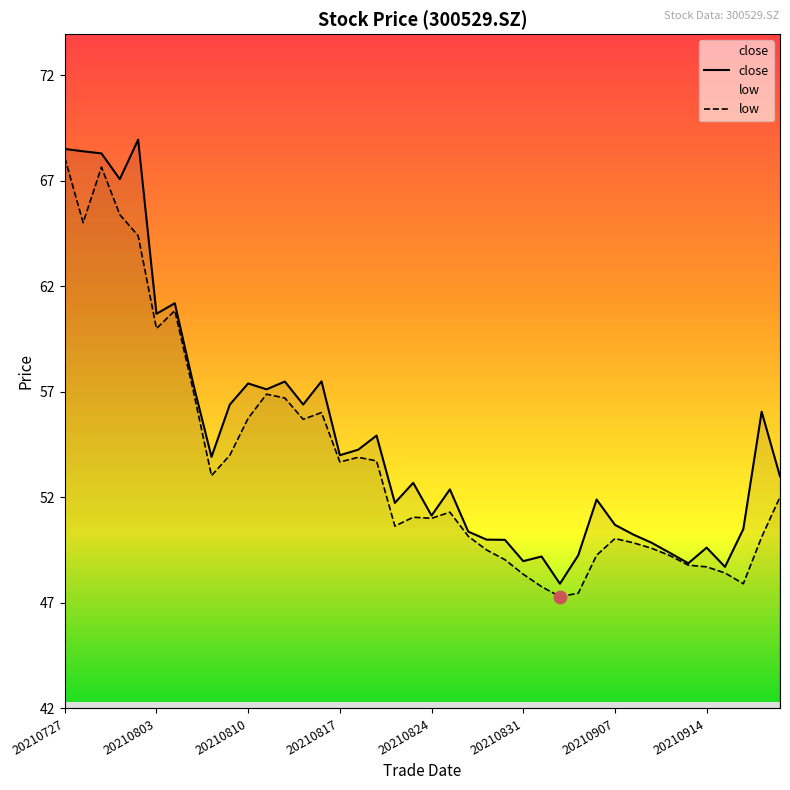

At which category is the sum across all series the highest?

20210727